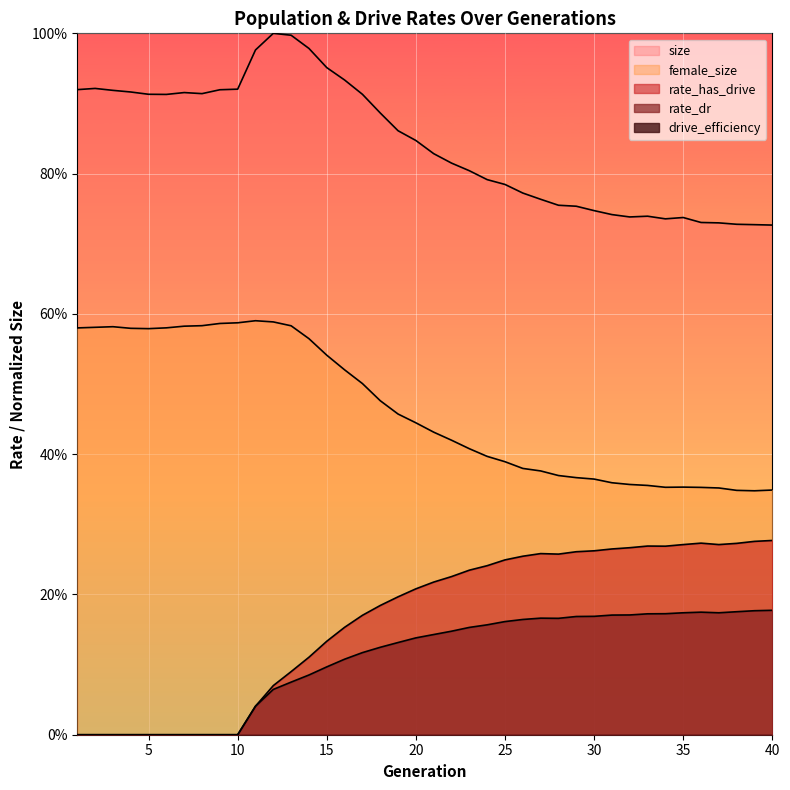

How many positive values does the rate_dr series have?

30